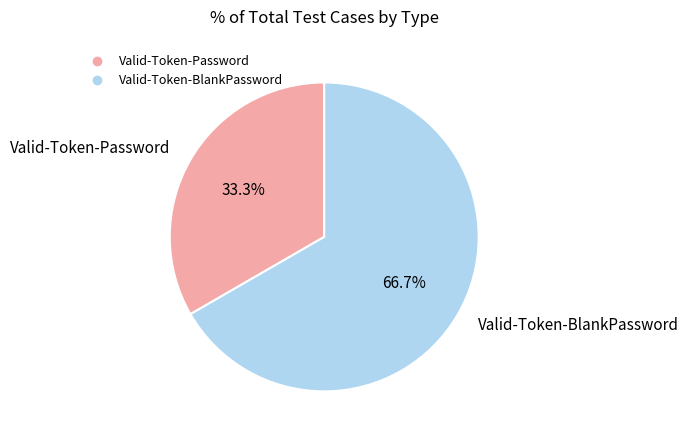

Does any single category account for the majority?

Yes